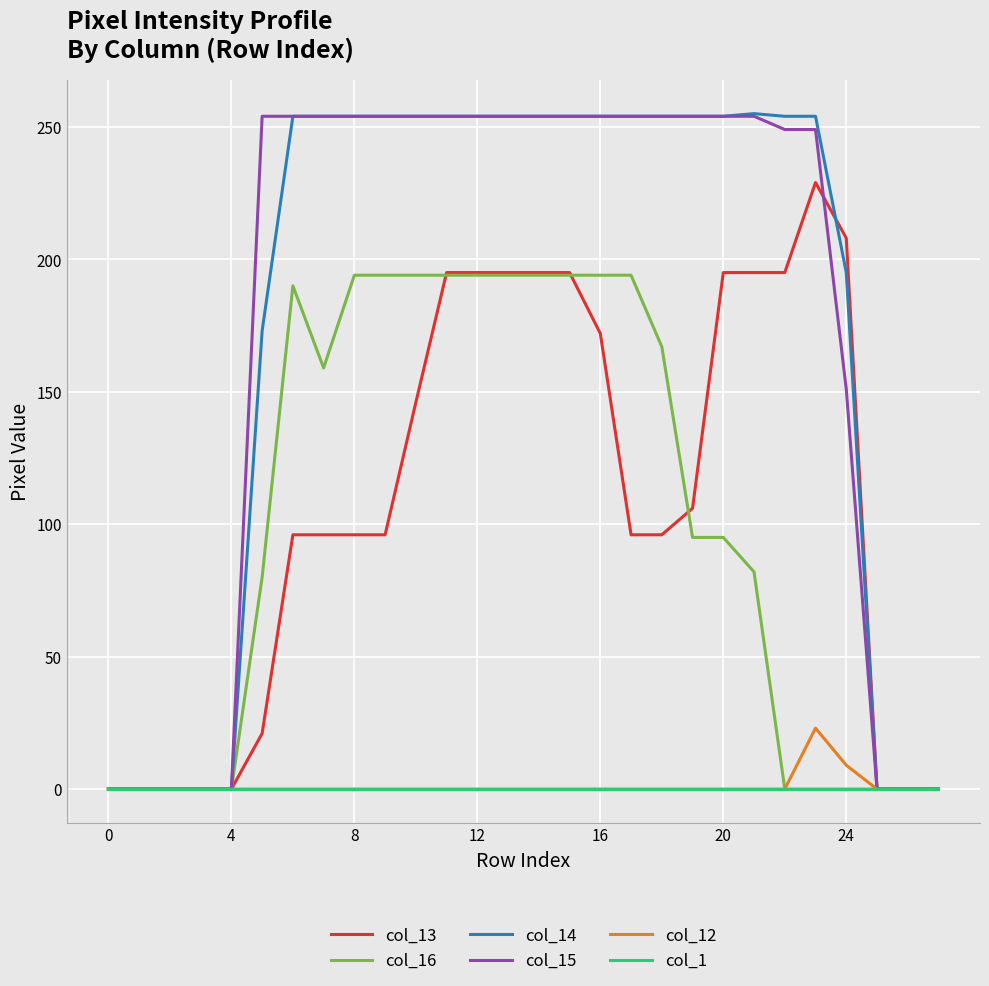

What is the maximum value for col_13?

229